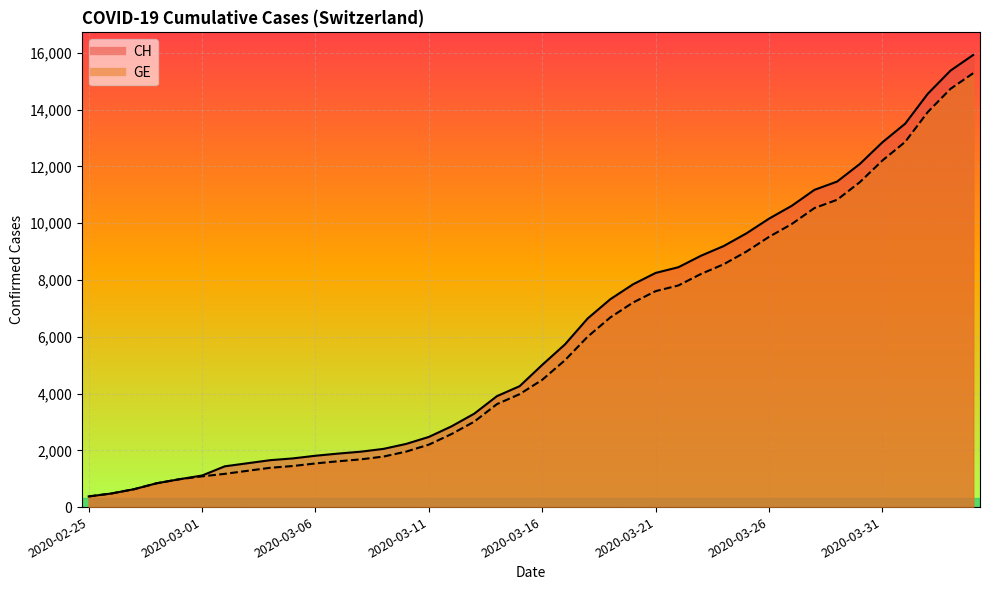

Is the value of GE at 2020-02-25 greater than the value of CH at 2020-03-27?

No